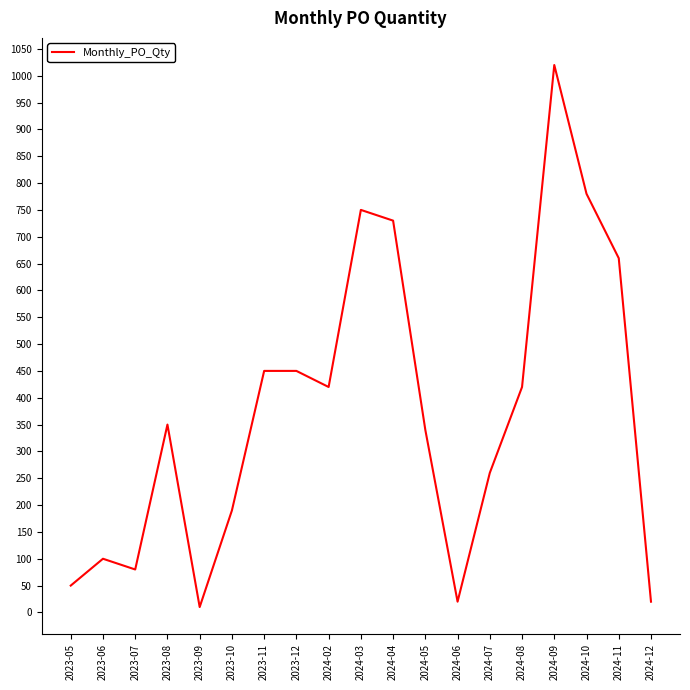

What is the sum of the values at 2024-05 and 2024-08?

760